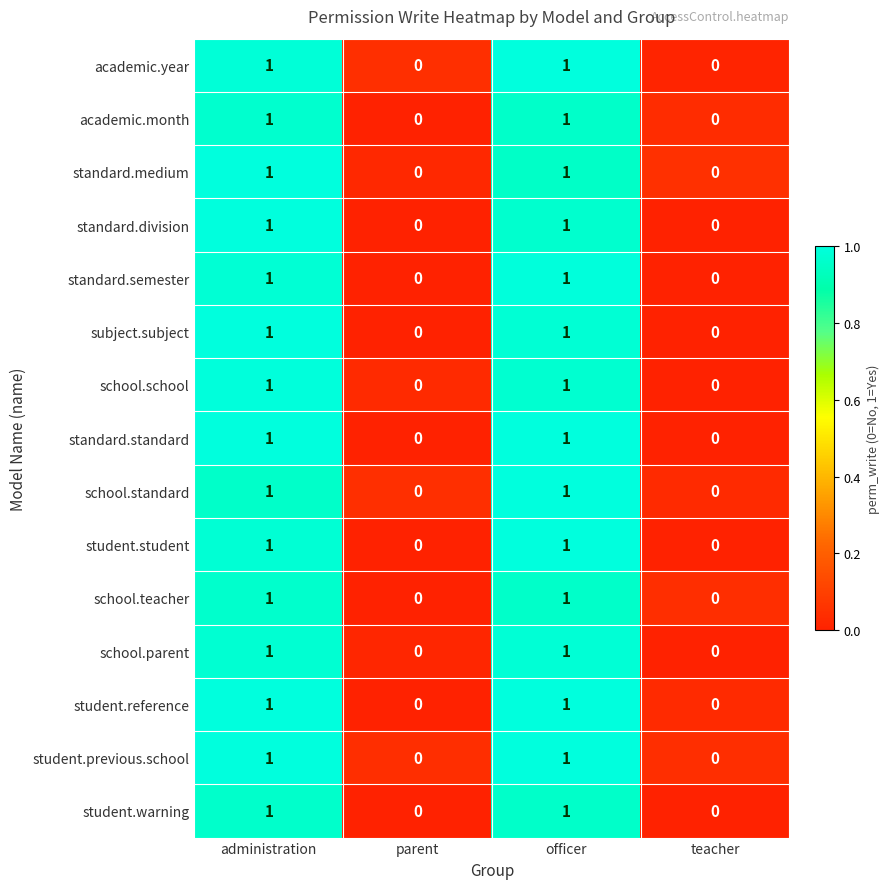

Is it true that academic.month equals 1 at officer?

True